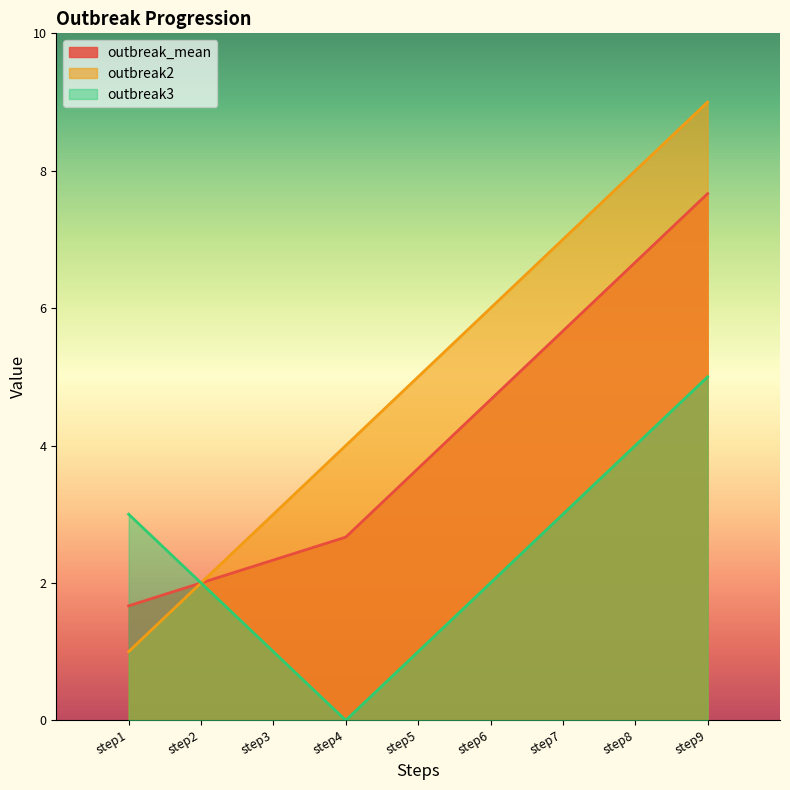

Between step8 and step9, which is larger?

step9